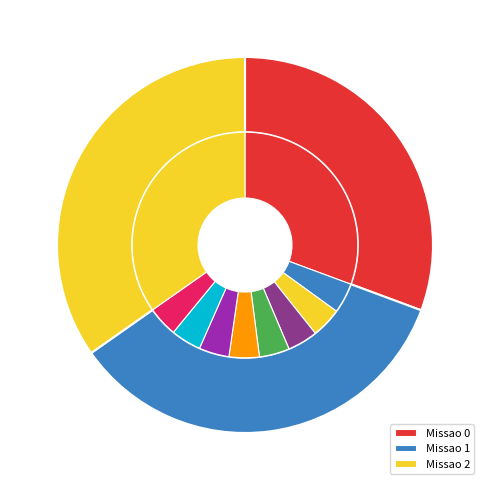

Which has a higher value, Missao 0 or Missao 2?

Missao 2